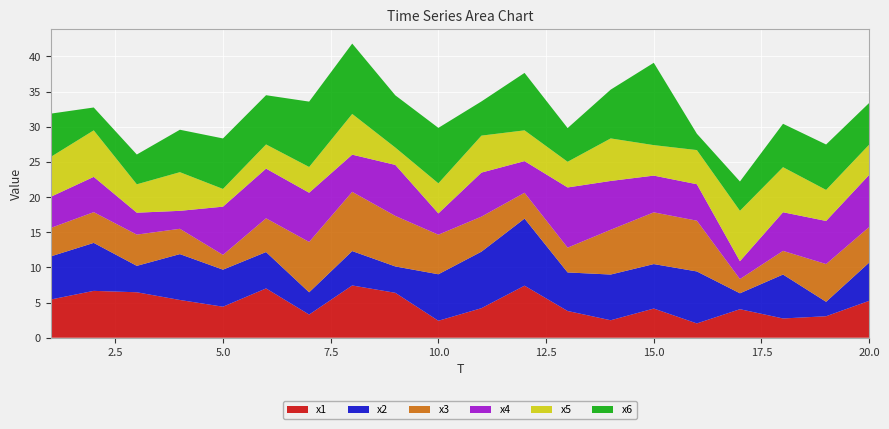

Reading left to right, what are all the values shown in this chart?

x1: 5.4	6.7	6.5	5.4	4.4	7.0	3.3	7.4	6.4	2.4	4.2	7.4	3.8	2.5	4.1	2.0	4.1	2.7	3.1	5.2
x2: 6.1	6.8	3.8	6.5	5.3	5.2	3.2	4.9	3.7	6.6	8.0	9.5	5.5	6.5	6.3	7.4	2.3	6.2	2.1	5.4
x3: 4.0	4.4	4.4	3.6	2.1	4.8	7.2	8.4	7.2	5.6	5.0	3.7	3.5	6.4	7.4	7.2	2.0	3.4	5.4	5.1
x4: 4.4	5.0	3.1	2.6	6.9	7.1	7.0	5.3	7.3	3.0	6.3	4.5	8.6	6.9	5.2	5.2	2.5	5.5	6.1	7.4
x5: 5.7	6.6	4.0	5.5	2.5	3.4	3.7	5.8	2.5	4.3	5.3	4.4	3.7	6.0	4.3	4.9	7.2	6.4	4.4	4.3
x6: 6.2	3.3	4.2	6.0	7.2	7.0	9.3	10.0	7.4	7.9	4.9	8.2	4.8	6.9	11.7	2.3	4.2	6.2	6.5	5.9